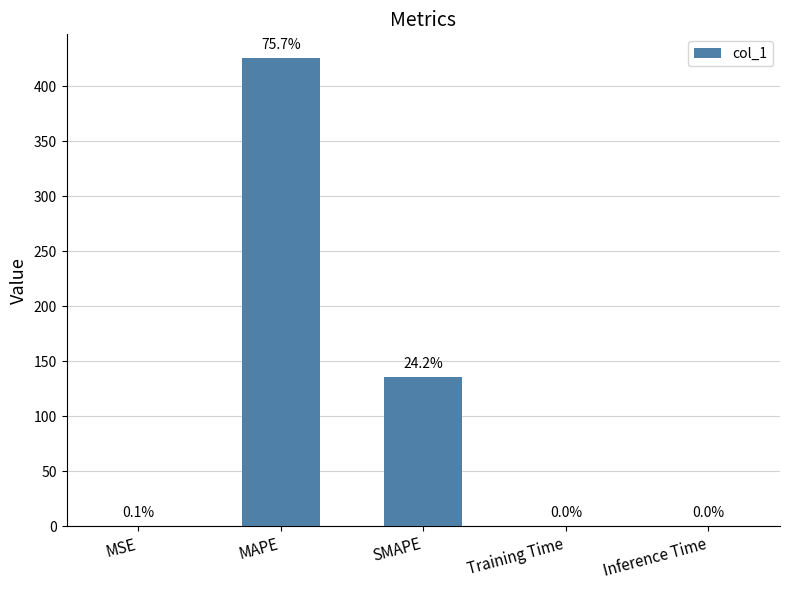

List the labels in order of value, smallest first.

Inference Time, Training Time, MSE, SMAPE, MAPE